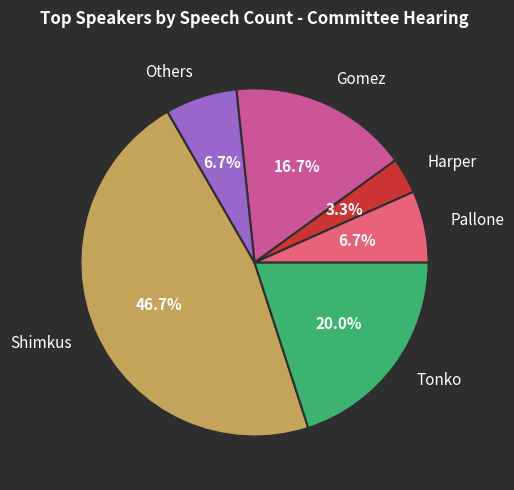

Is there any slice that represents more than half of the pie?

No